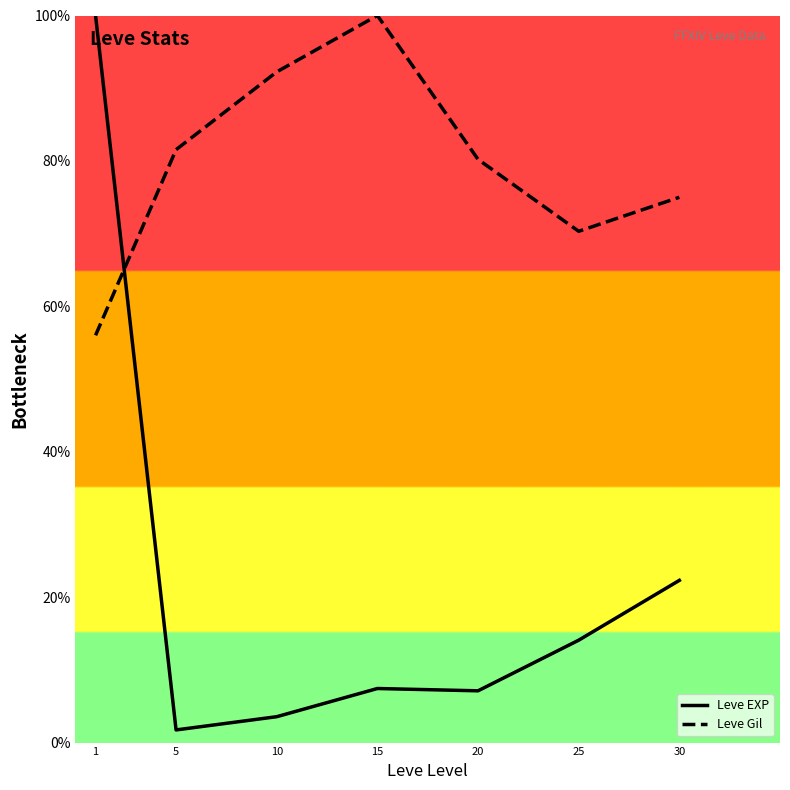

The value of Leve Gil at 15 is 60.7. True or false?

False